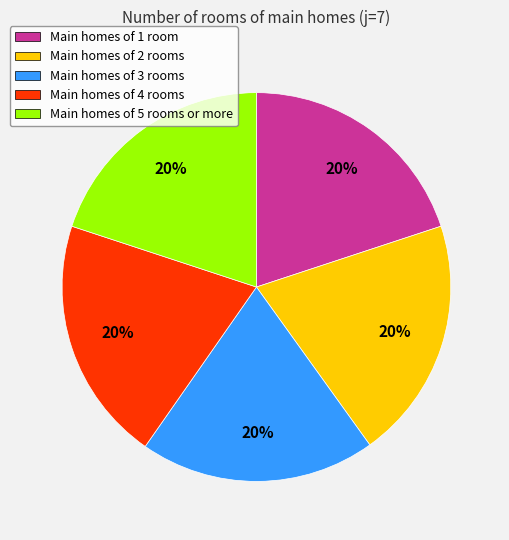

Does Main homes of 5 rooms or more represent more than half of the total?

No